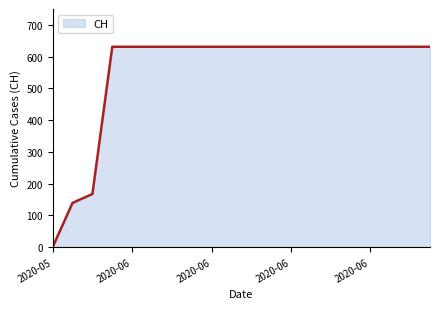

What is the difference between the maximum and minimum values?

631